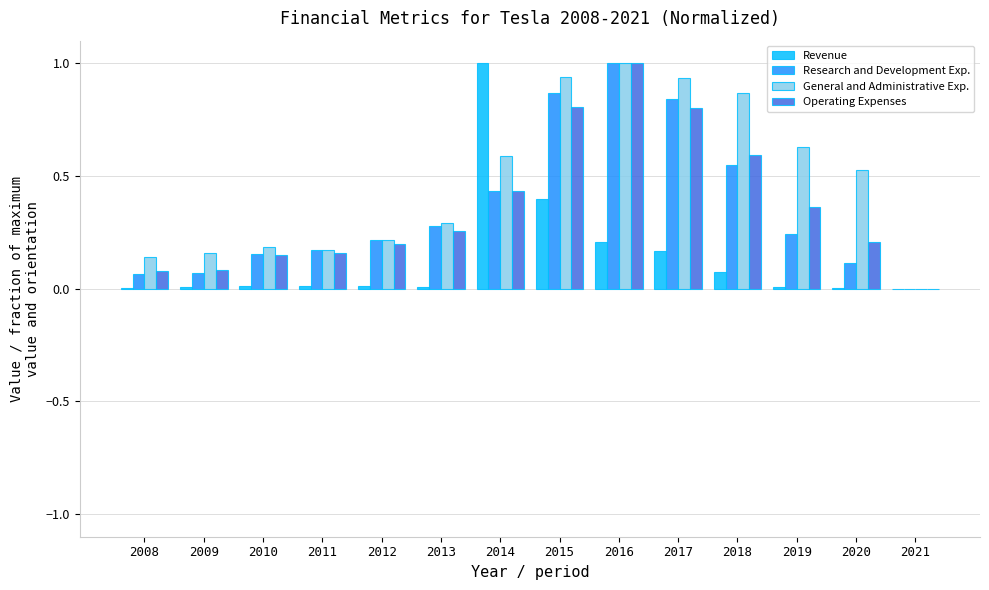

The value of Operating Expenses at 2013 is 0.1. True or false?

False